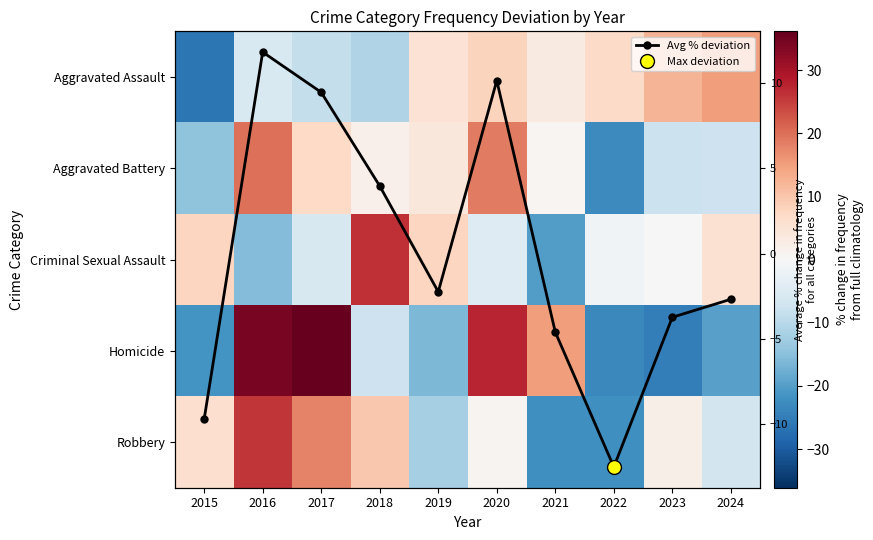

What is the difference between the Aggravated Assault values at 2015 and 2019?

31.3